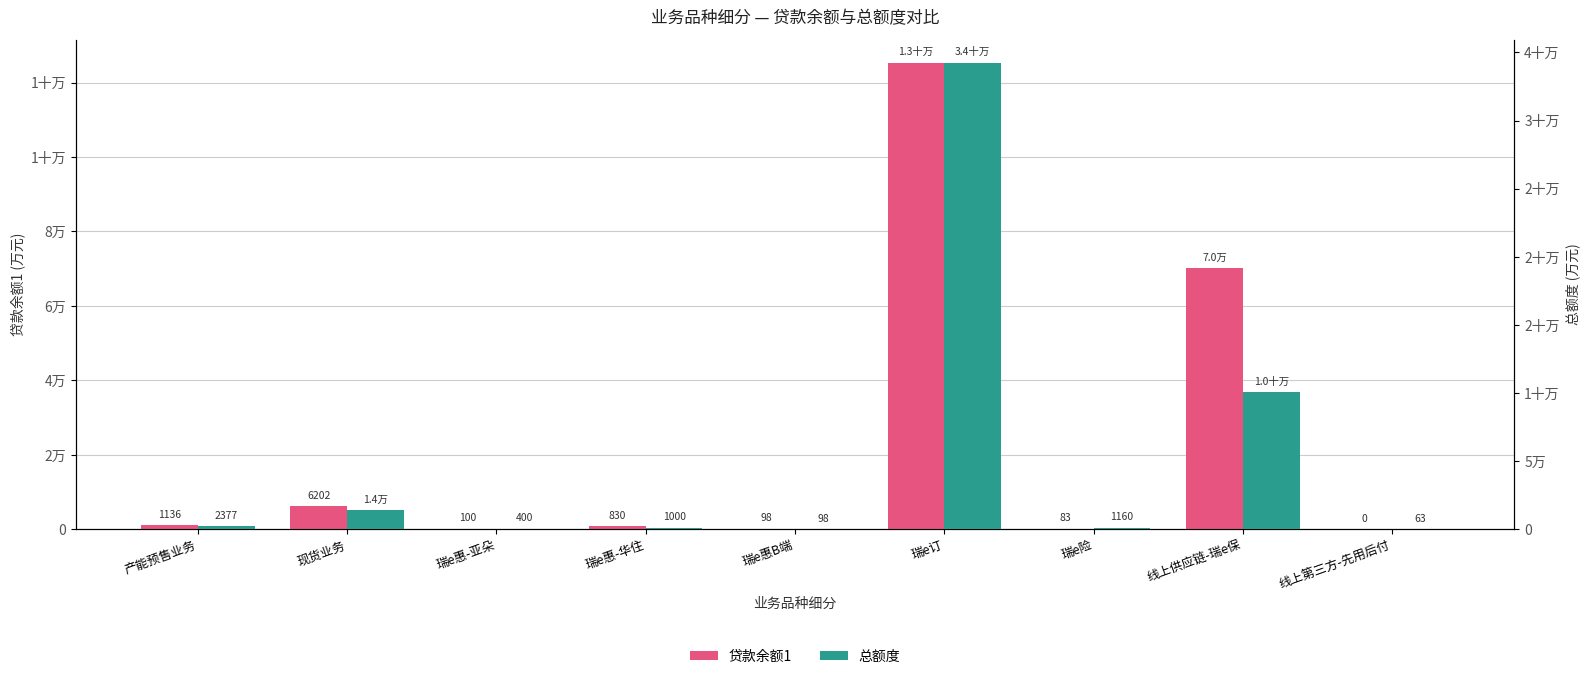

What is the difference between the second highest and minimum values in the 总额度 series?

100437.0